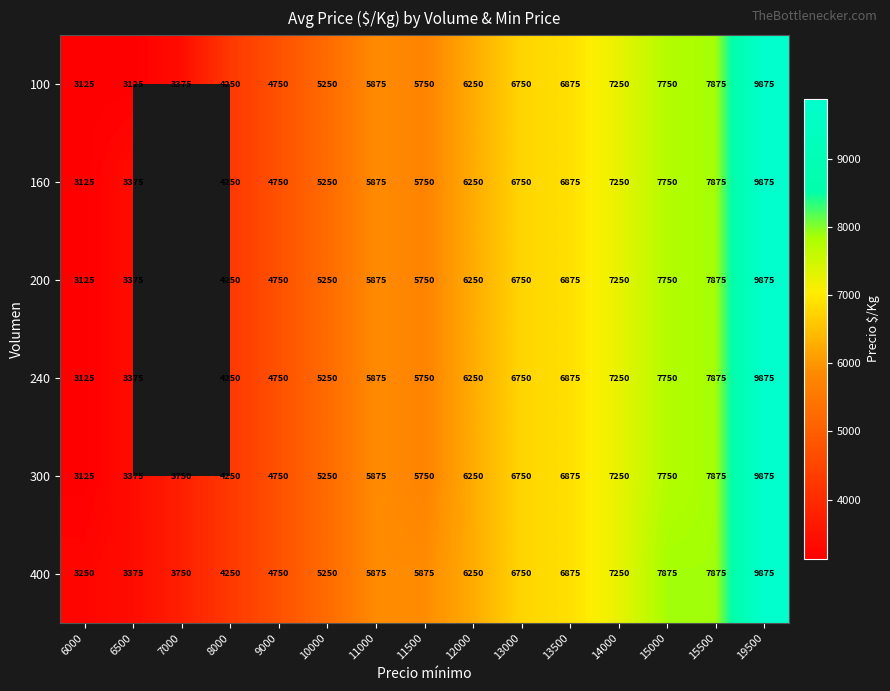

What is the average value of the 100 series?

5875